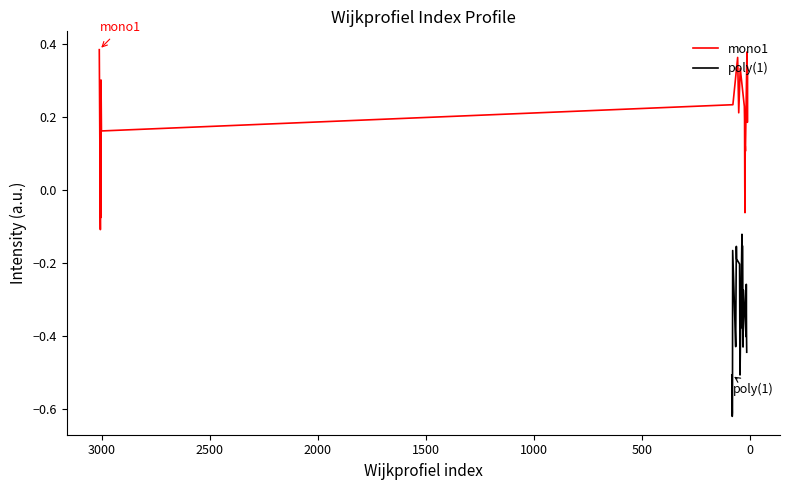

True or false: poly(1) and mono1 cross at least once.

False